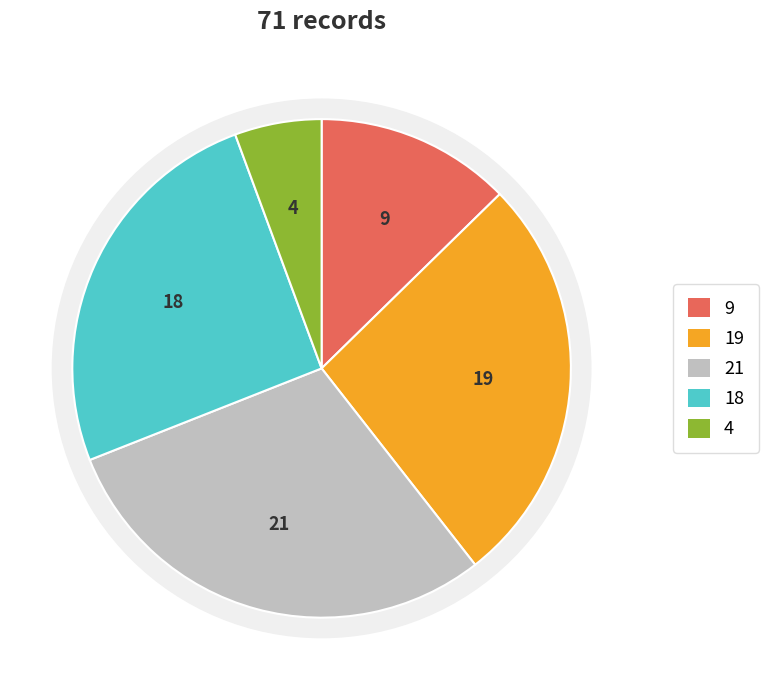

How many slices are in this pie chart?

5